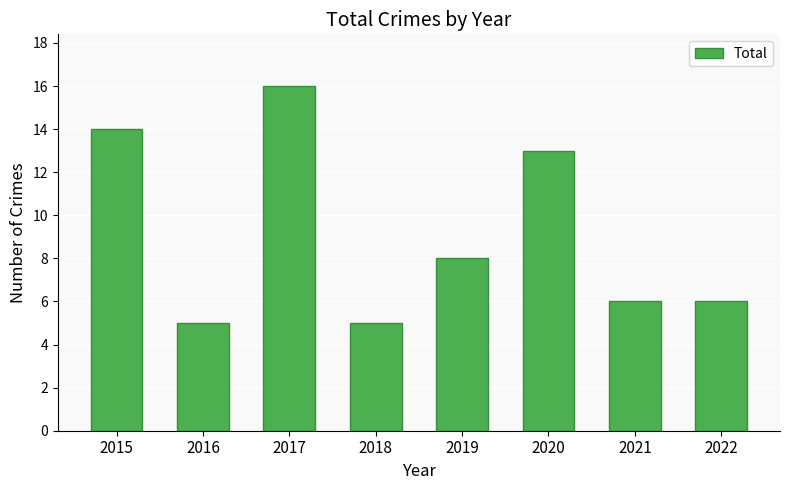

How many bars are there in total?

8